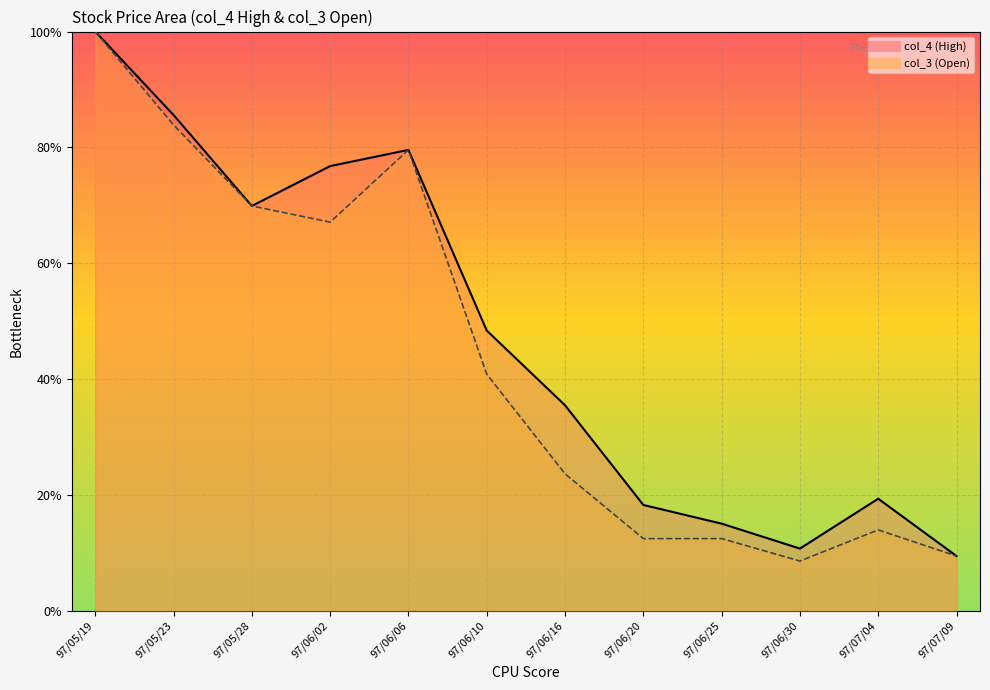

The value of col_3 (Open) at 97/05/23 is 0.8. True or false?

True